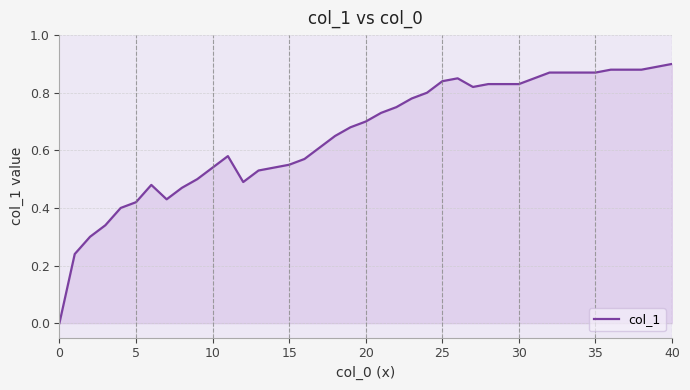

How many lines are shown in the chart?

1